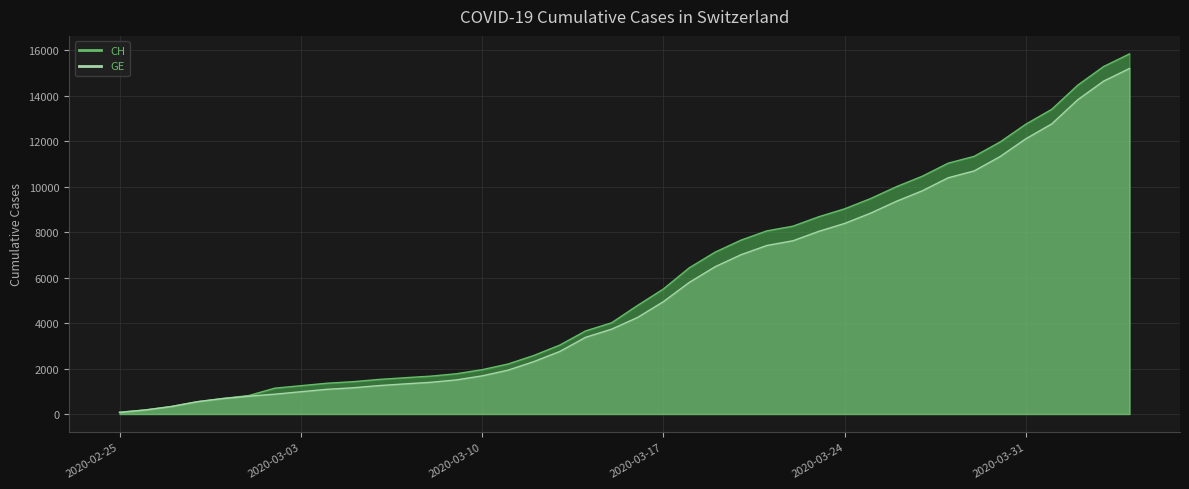

How many categories are shown in the chart?

40